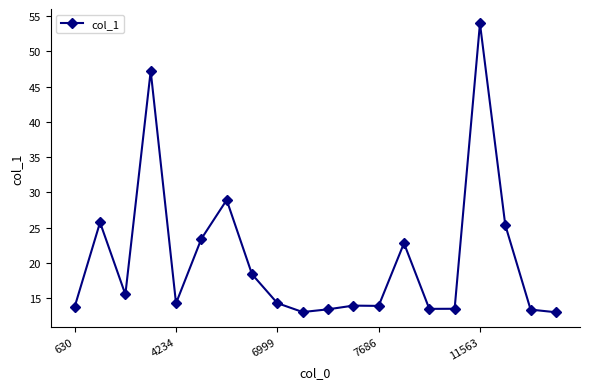

True or false: the data has more than 1 interior local peaks.

True